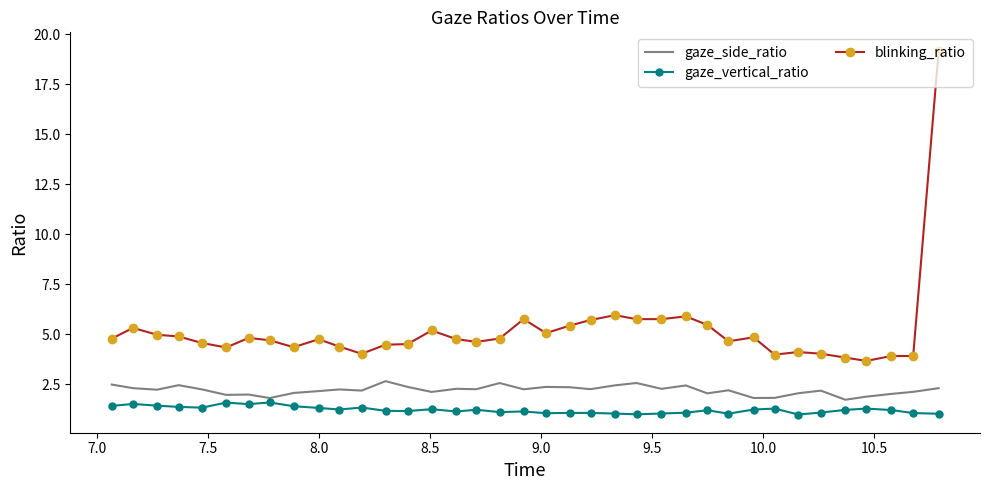

Rank the series by their maximum value, from highest to lowest.

blinking_ratio, gaze_side_ratio, gaze_vertical_ratio